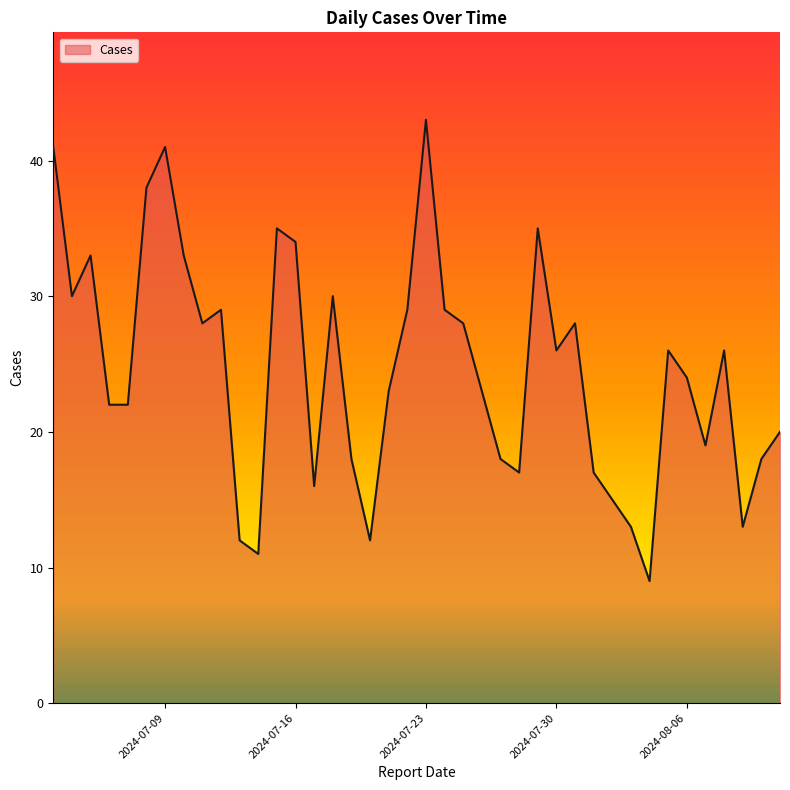

What is the difference between the maximum and minimum values?

34